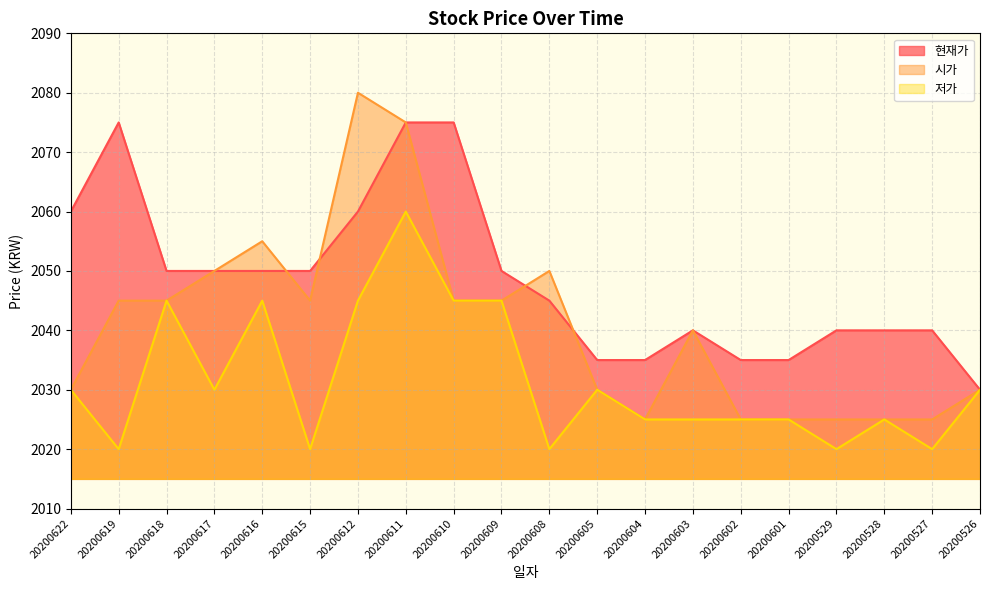

At which label is 저가 closest to 2040?

20200618